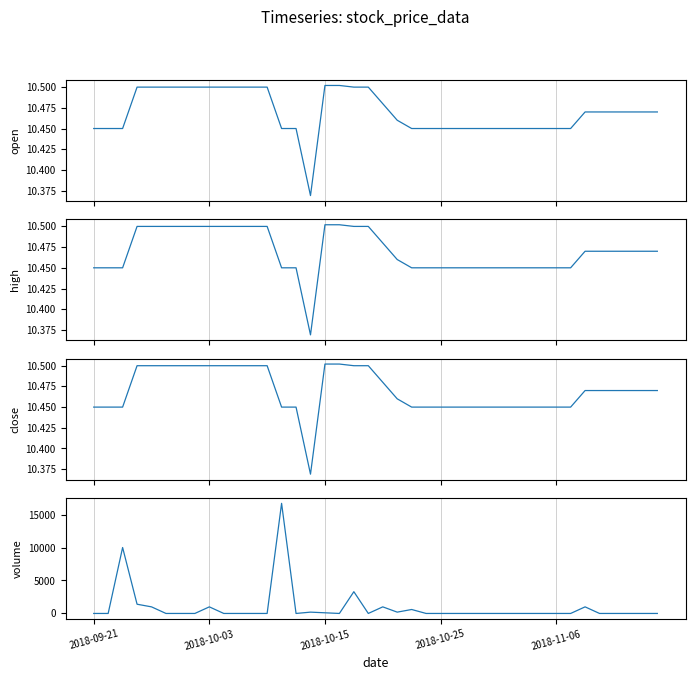

Which series changed the most between 34 and 36?

volume